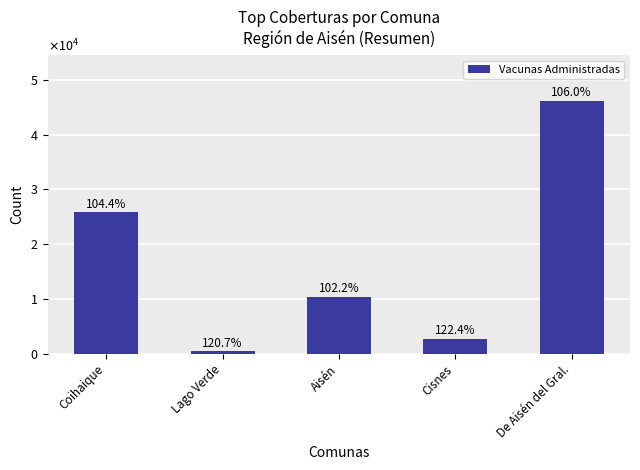

List the labels in order of value, smallest first.

Lago Verde, Cisnes, Aisén, Coihaique, De Aisén del Gral.